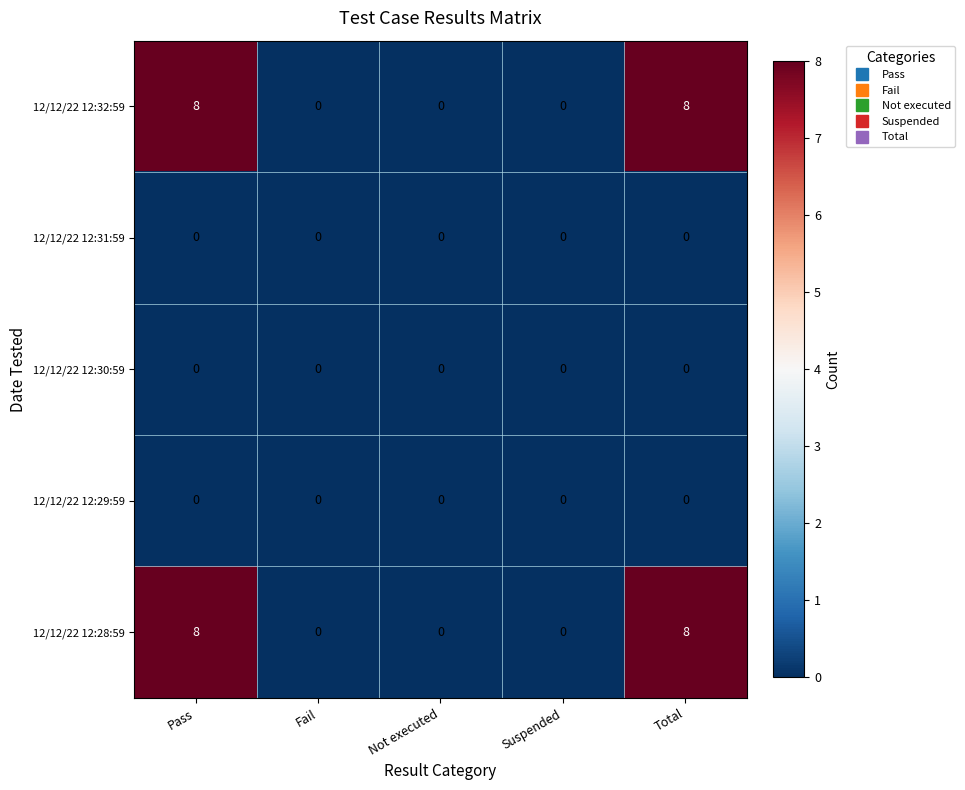

Reading right to left, what are all the values shown in this chart?

12/12/22 12:32:59: 8	0	0	0	8
12/12/22 12:31:59: 0	0	0	0	0
12/12/22 12:30:59: 0	0	0	0	0
12/12/22 12:29:59: 0	0	0	0	0
12/12/22 12:28:59: 8	0	0	0	8